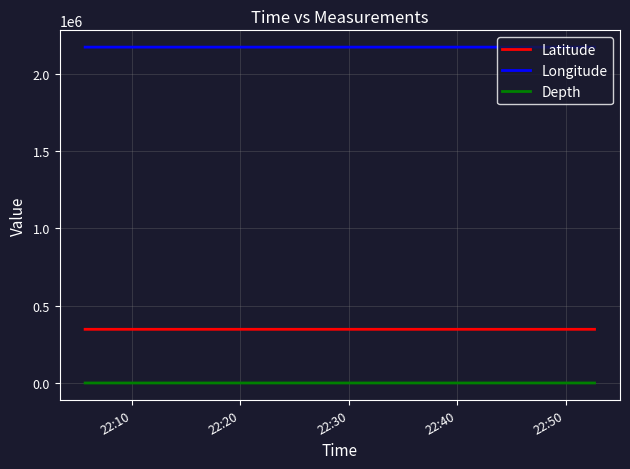

List the series in order of their peak value, lowest first.

Depth, Latitude, Longitude